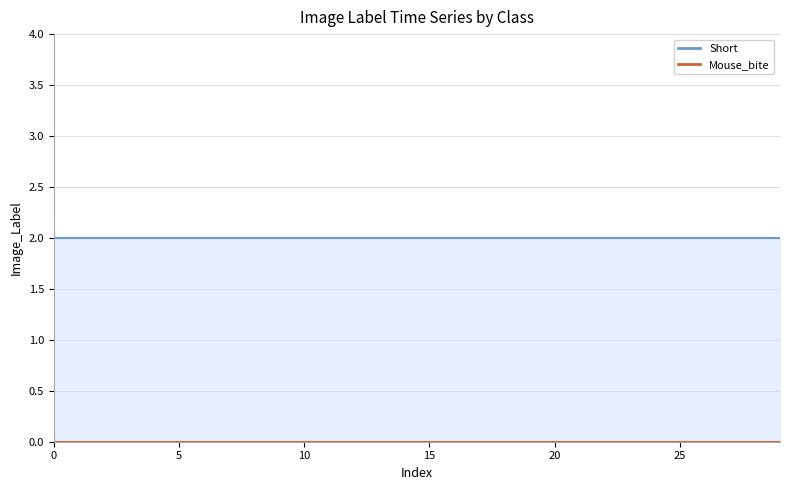

True or false: Short and Mouse_bite intersect in this chart.

False